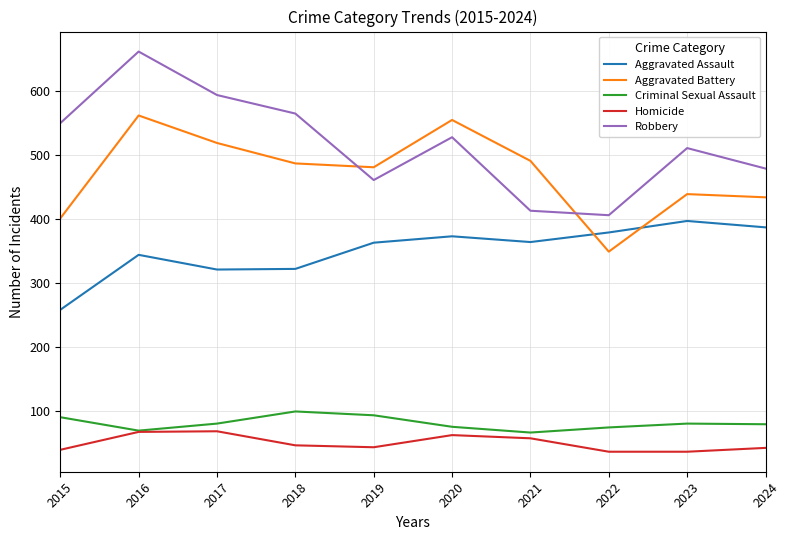

What is the difference between the second highest and minimum values in the Criminal Sexual Assault series?

27